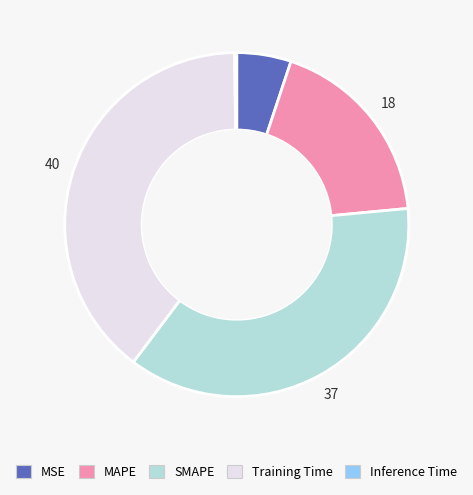

Is SMAPE the majority of the pie?

No